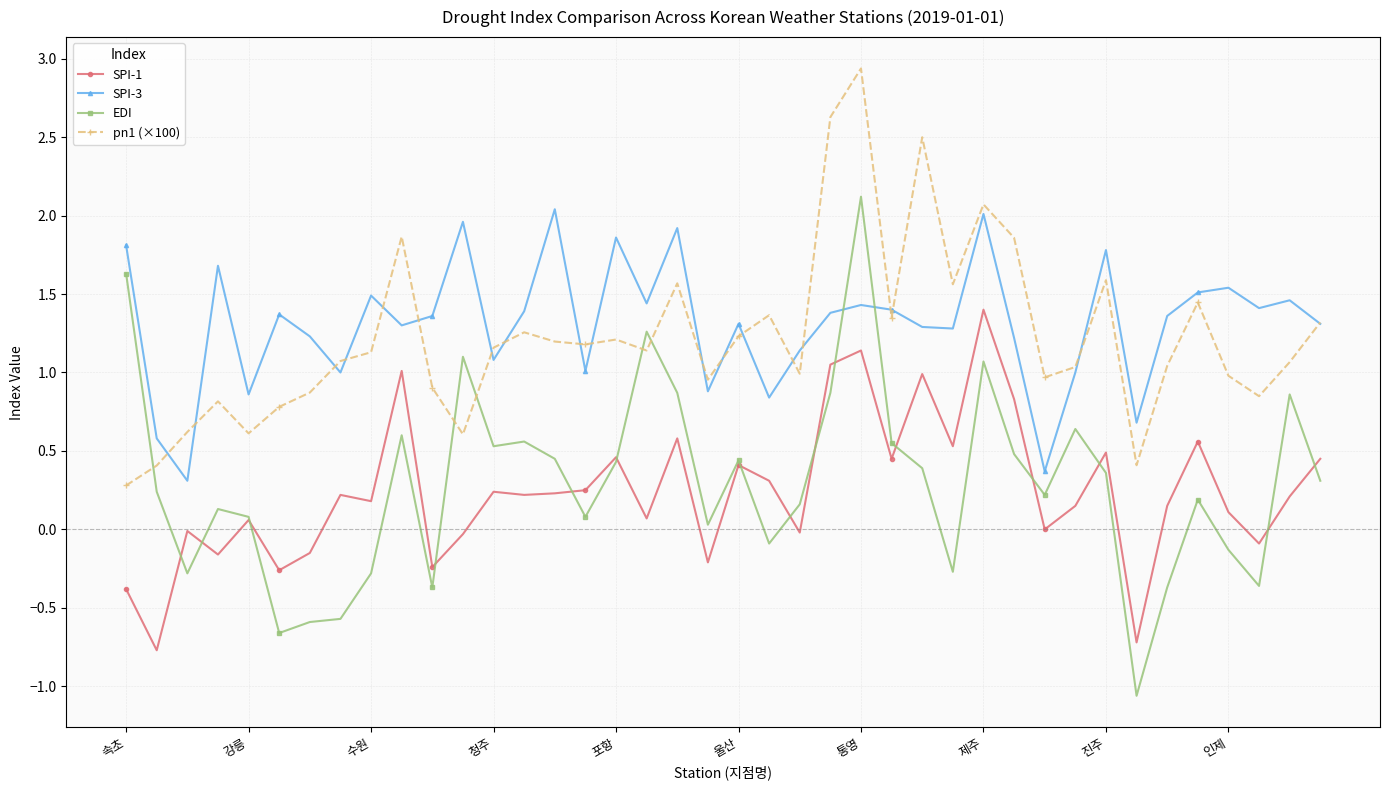

What is the difference between the maximum and minimum values in the SPI-1 series?

2.2